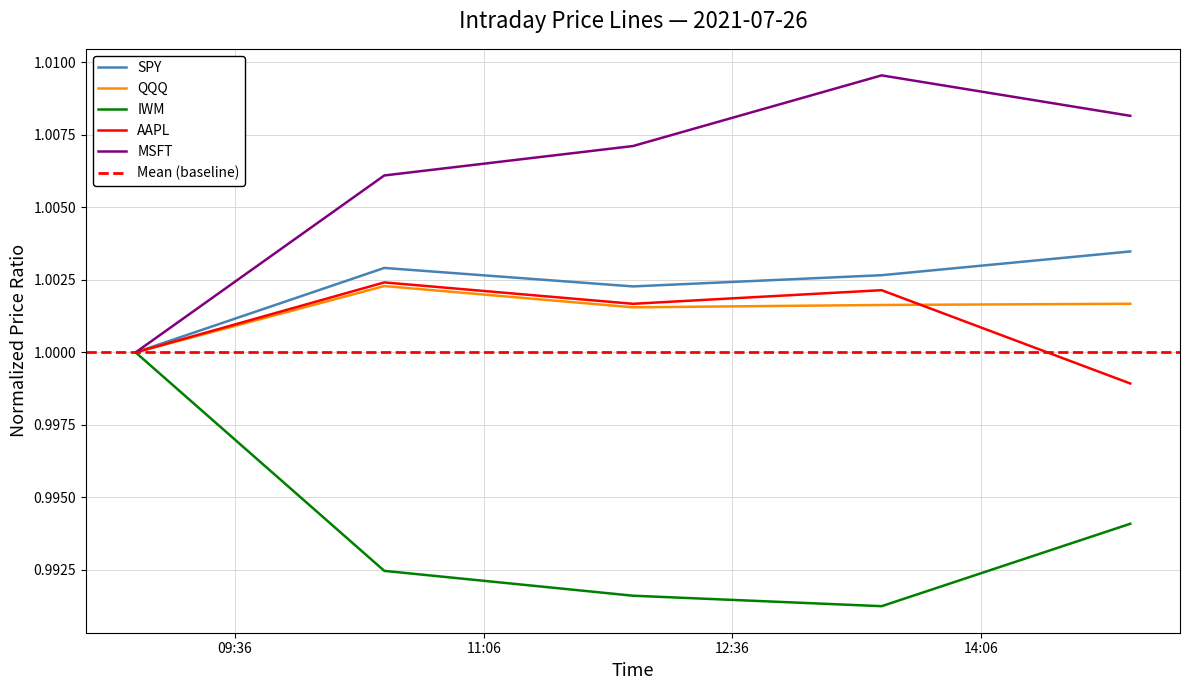

Where is the first local minimum for AAPL?

2021-07-26 12:00:00